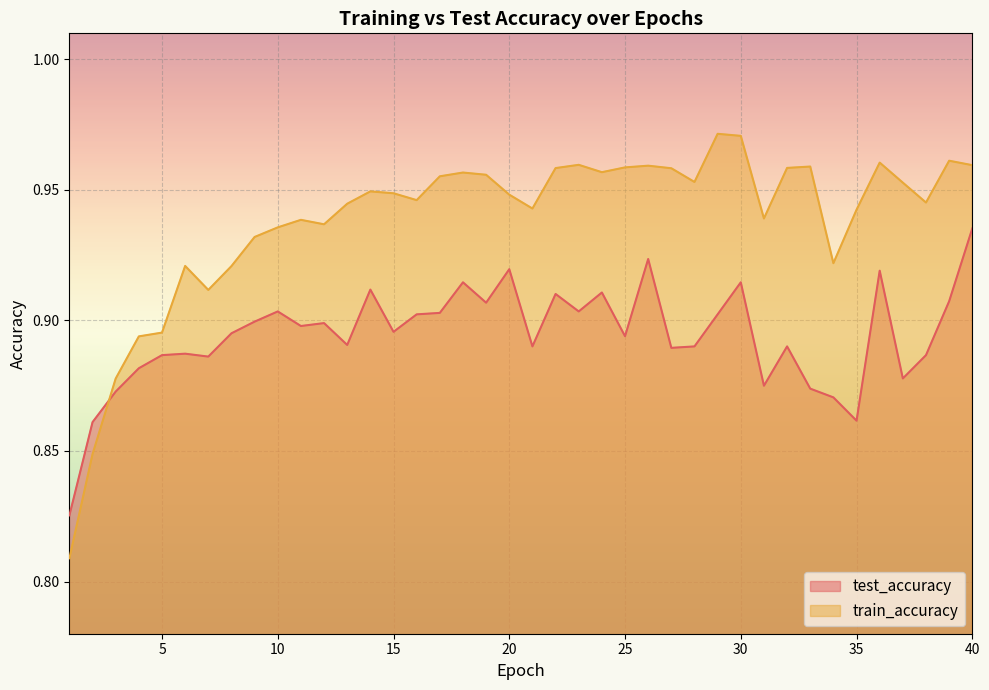

Rank the categories by test_accuracy value from lowest to highest.

1, 2, 35, 34, 3, 33, 31, 37, 4, 7, 5, 38, 6, 27, 21, 28, 32, 13, 25, 8, 15, 11, 12, 9, 16, 29, 17, 10, 23, 19, 39, 22, 24, 14, 18, 30, 36, 20, 26, 40